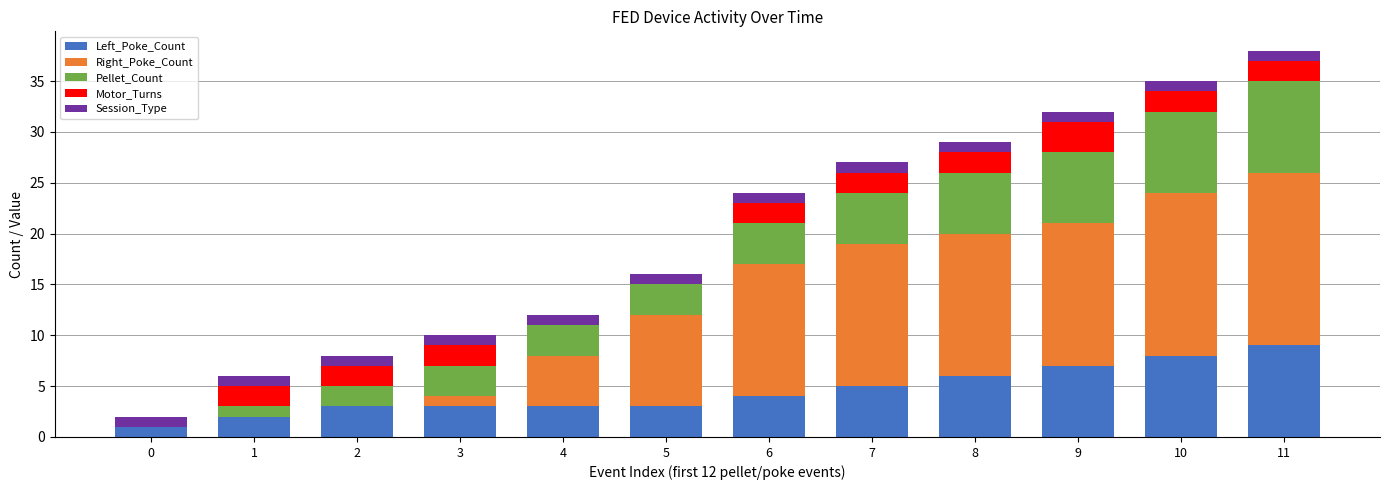

Count the number of categories in the chart.

12